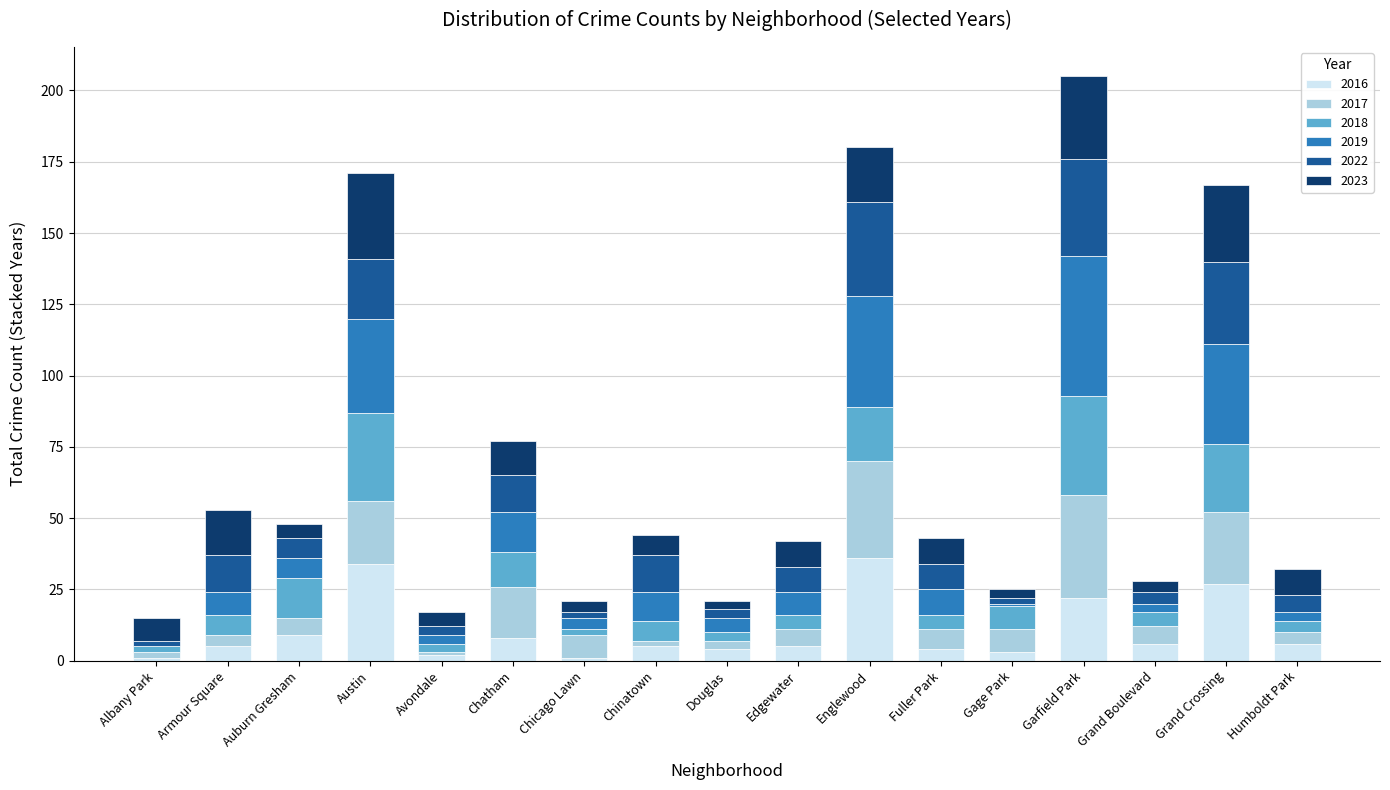

What is the maximum value for 2016?

36